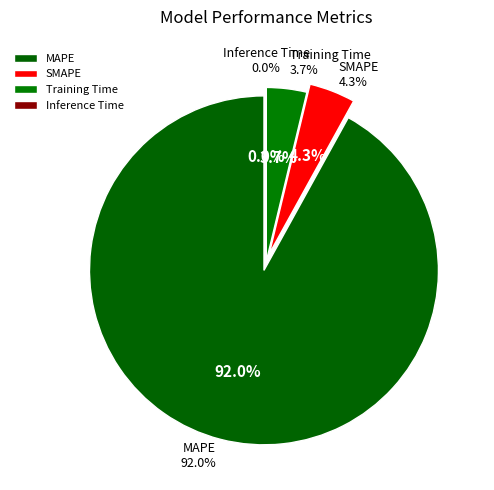

Does any single category account for the majority?

Yes